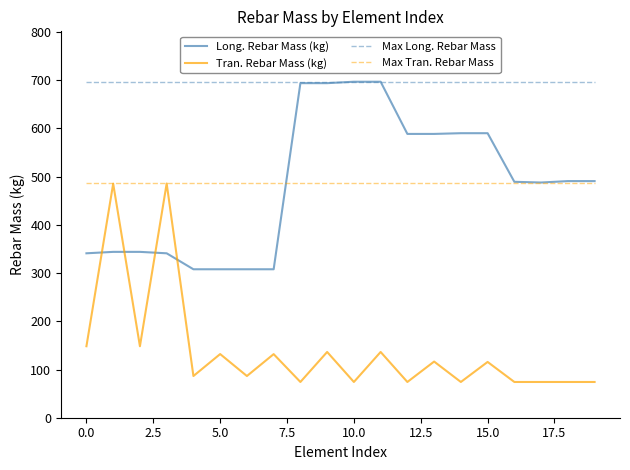

What is the greatest value displayed?

697.0